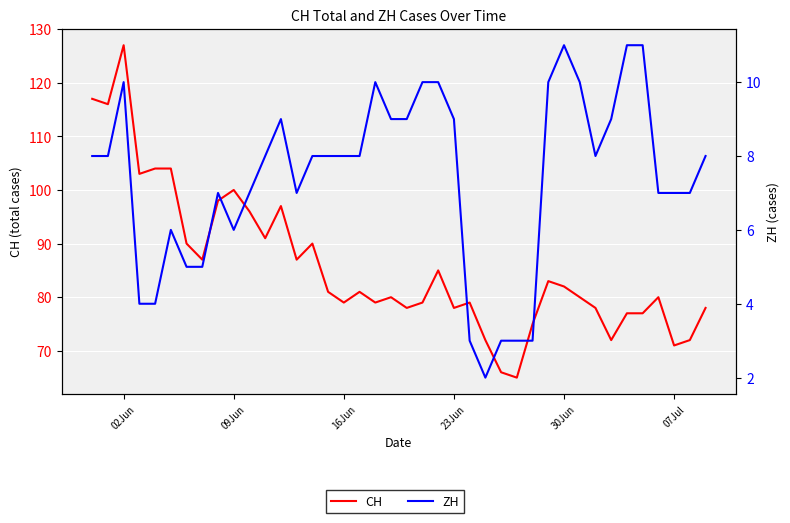

What is the value of the ZH point at the 22nd from the left?

10